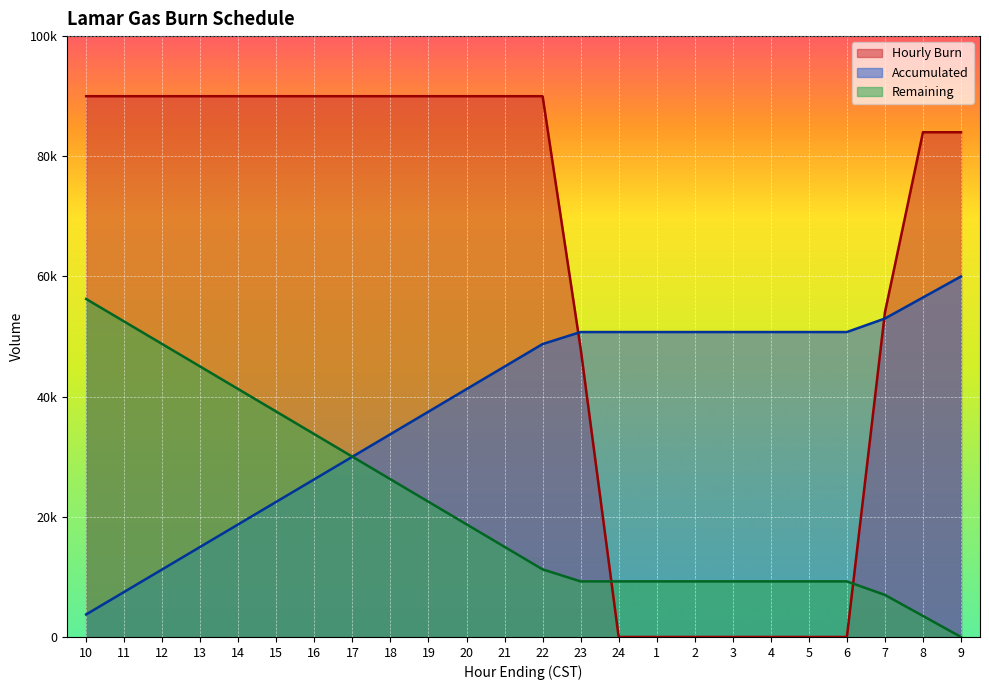

The Hourly Burn series shows 83148 at 23. True or false?

False